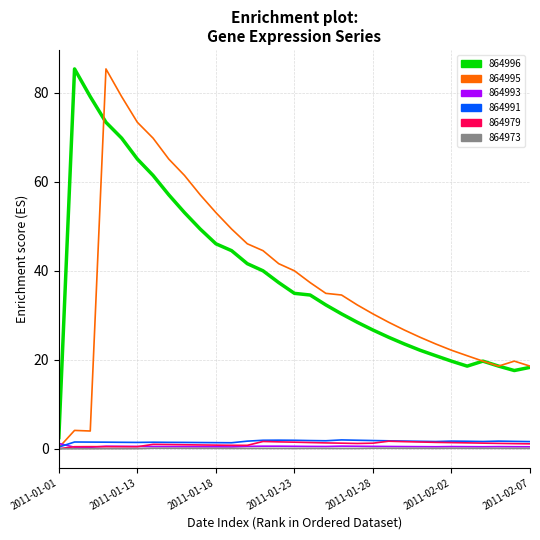

What is the greatest value displayed?

85.4